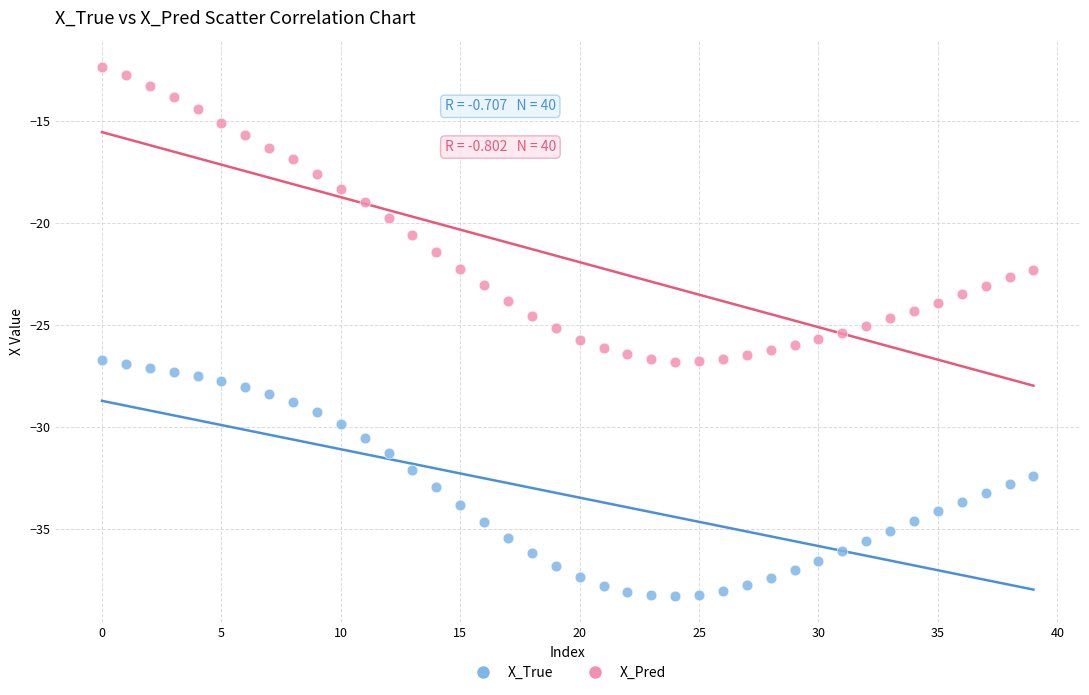

What are all the series names shown in the legend?

X_True, X_Pred